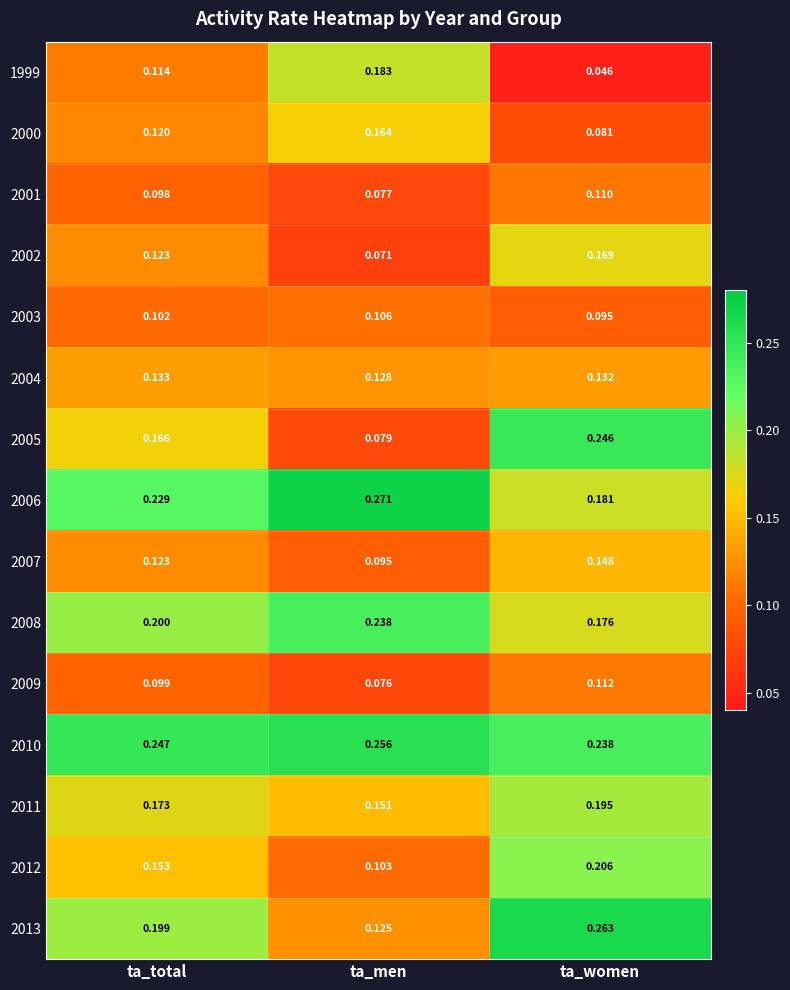

Which series has the largest range (max minus min)?

2005